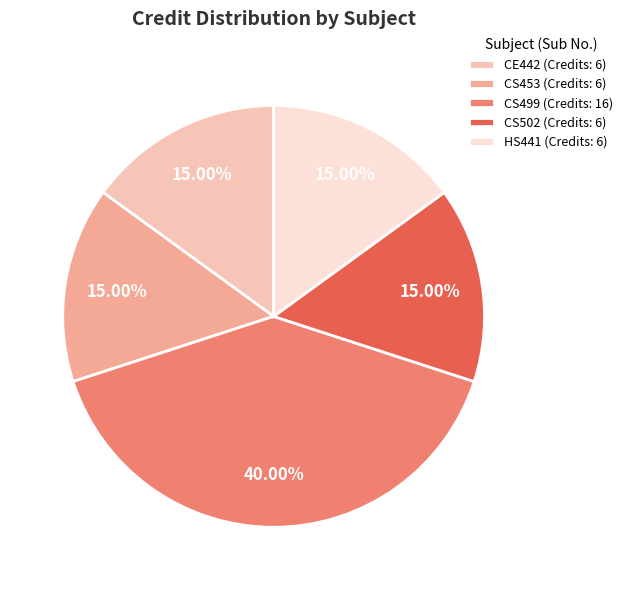

The HS441 slice represents 15% of the pie. True or false?

True